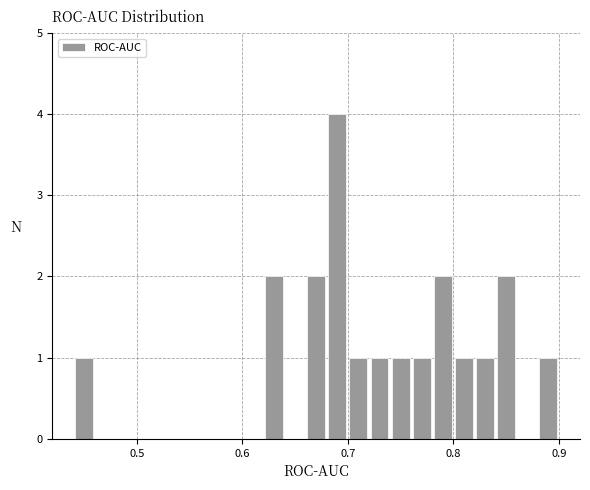

Read against the x-axis, roughly where is the centre of the tallest bar?

0.69